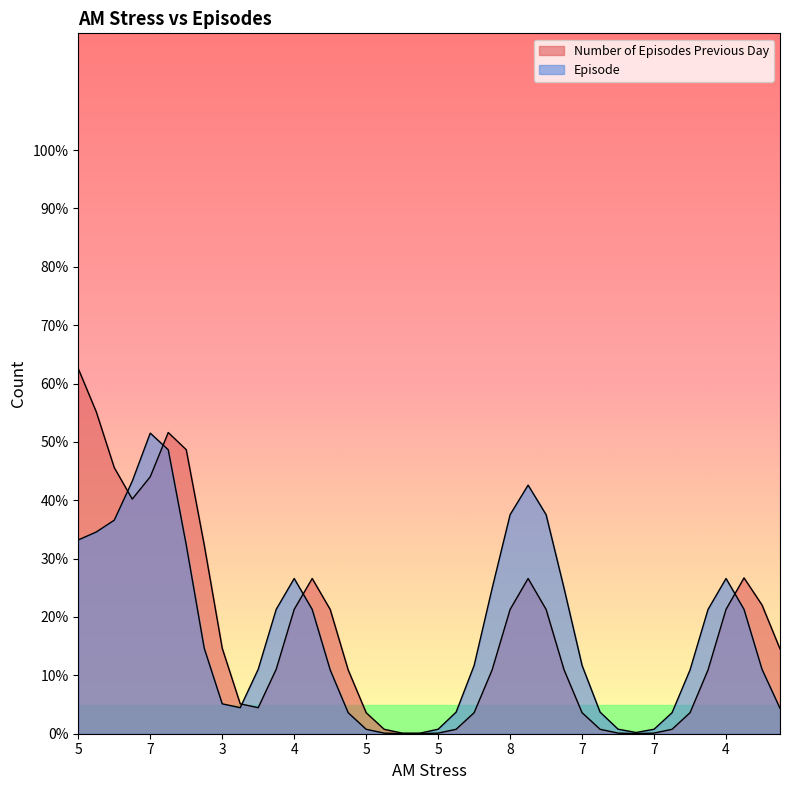

At which category is the sum across all series the highest?

7